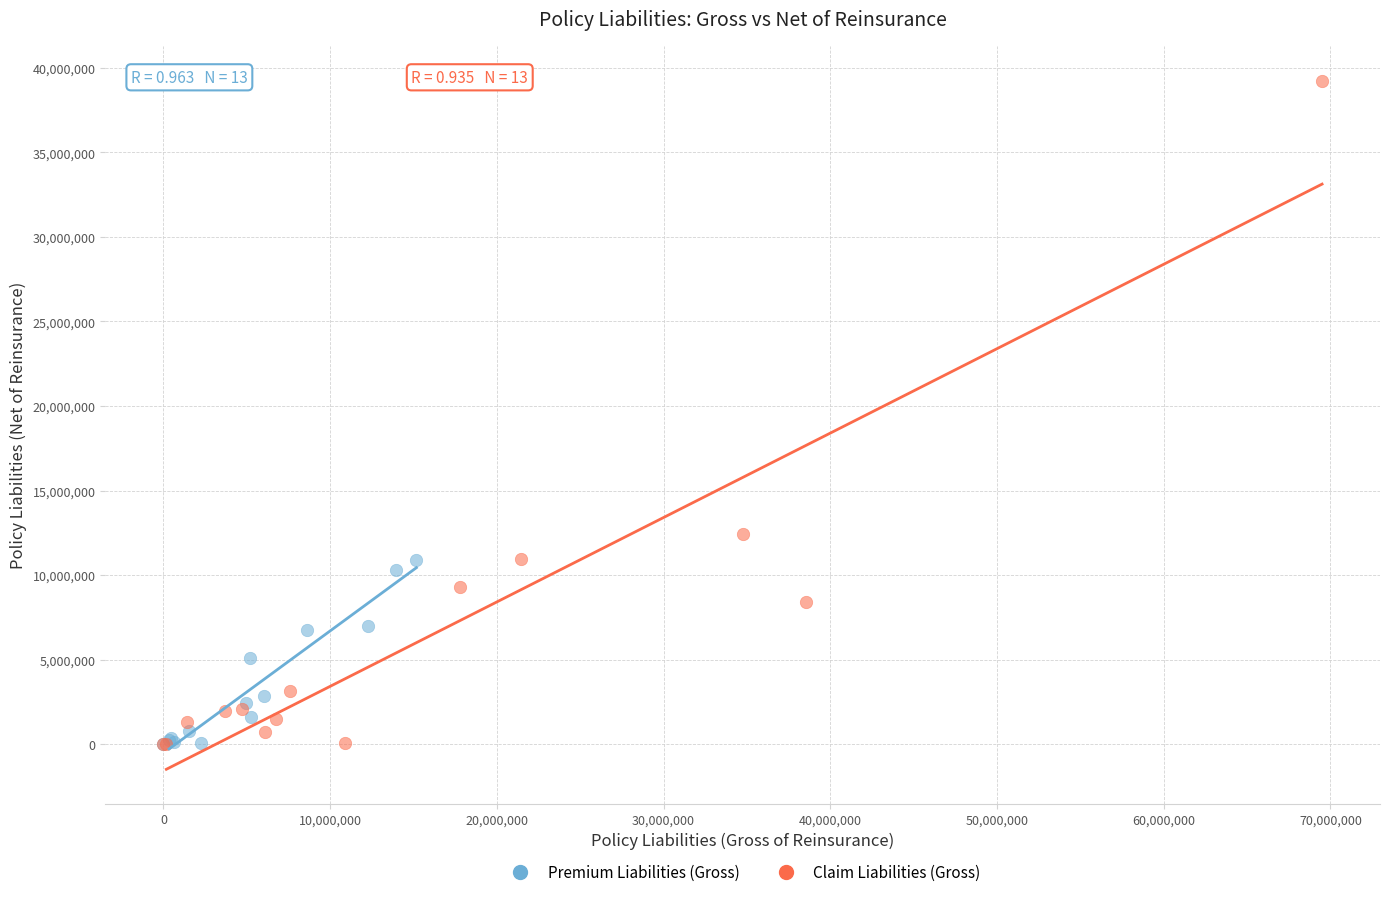

Which series has the largest Y range (max minus min)?

Claim Liabilities (Gross)